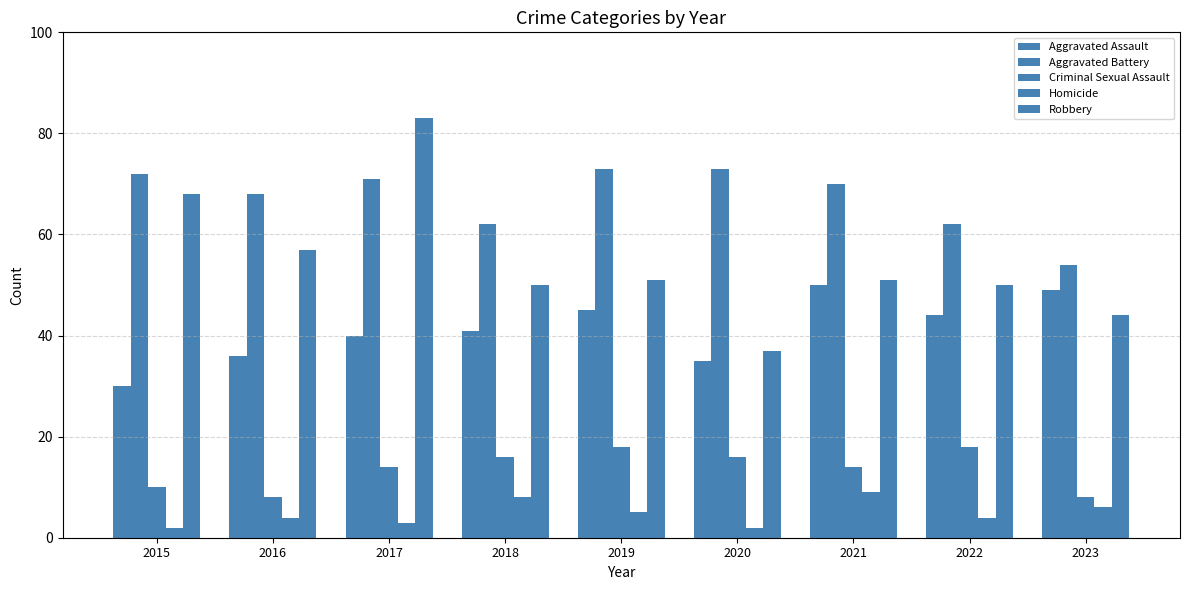

How many values in the Aggravated Assault series are below 41?

4